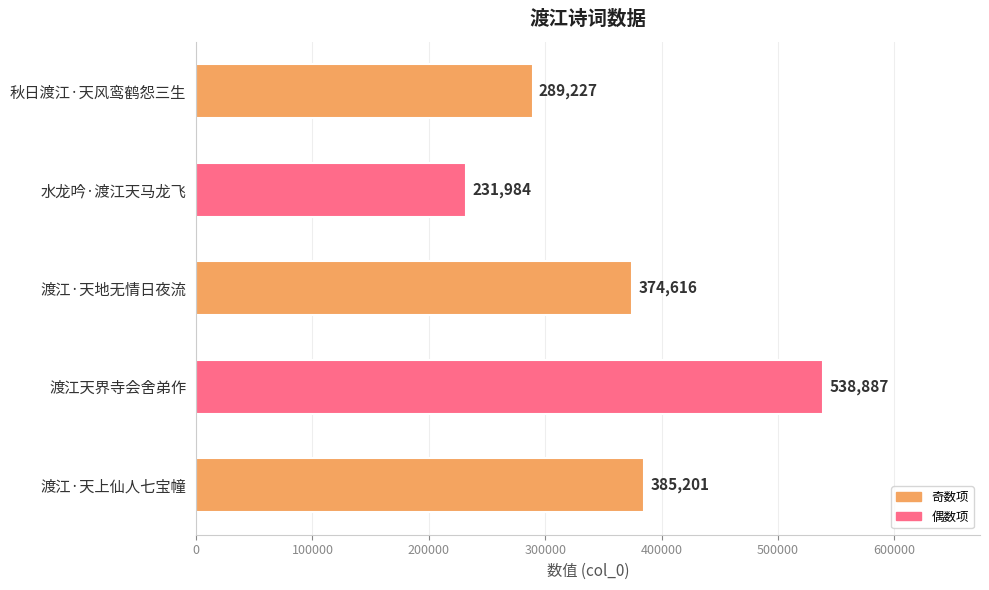

At which category does the chart reach its peak across all series?

渡江天界寺会舍弟作